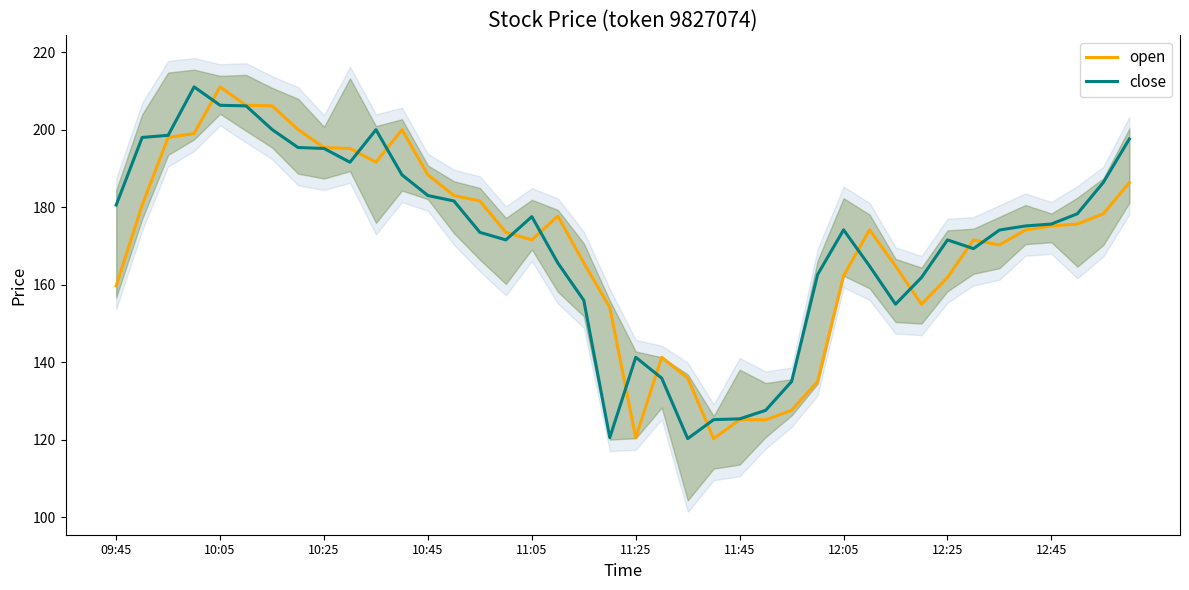

What is the lowest value of the open series?

120.3